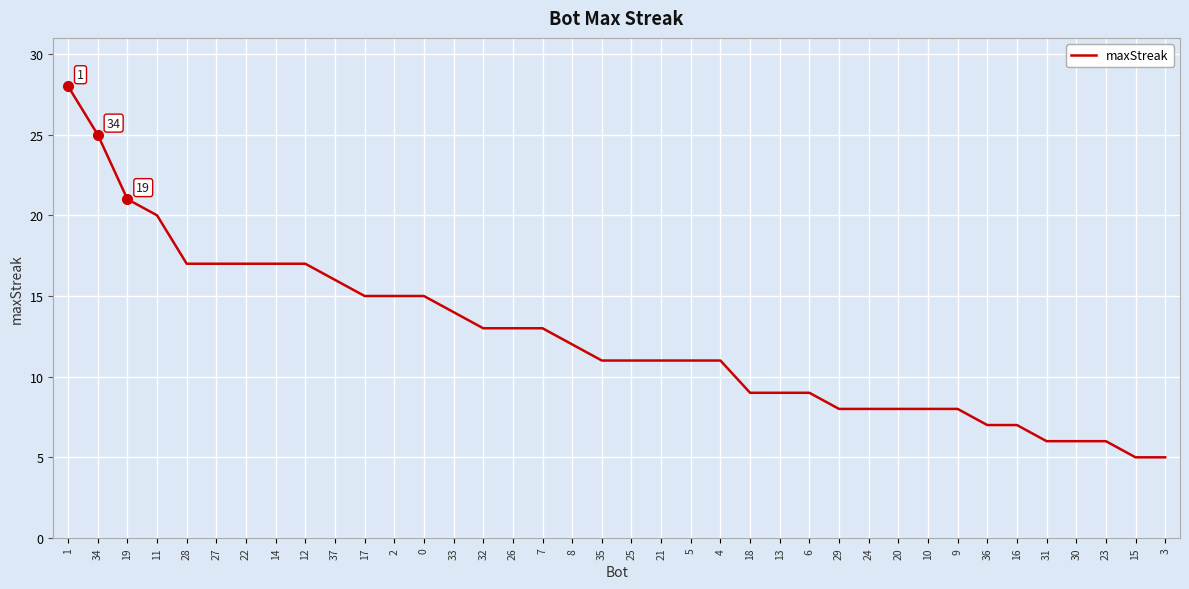

Approximately how many times larger is the value at 4 compared to 22?

0.6